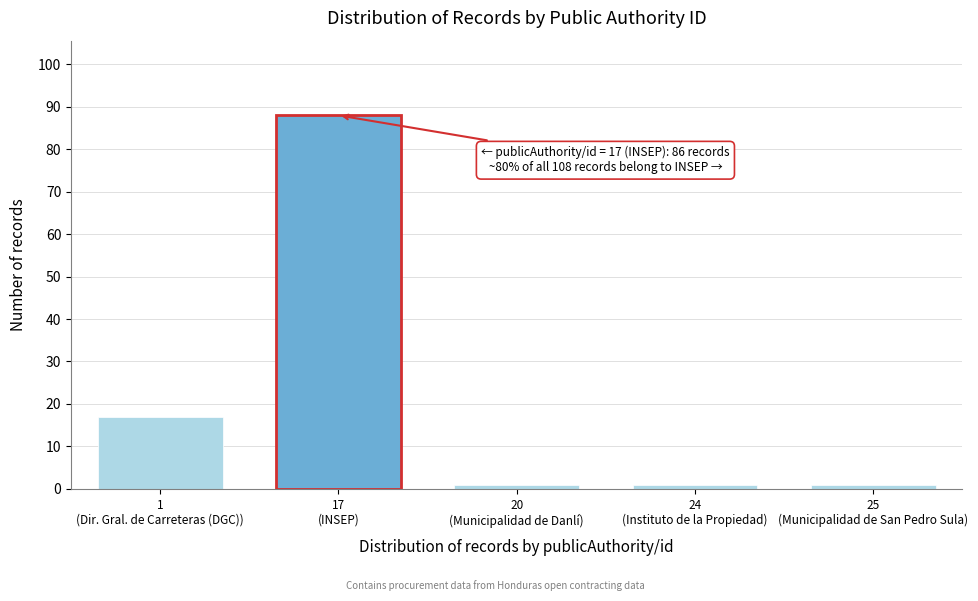

Reading right to left, list all the values displayed in this chart.

1	1	1	88	17